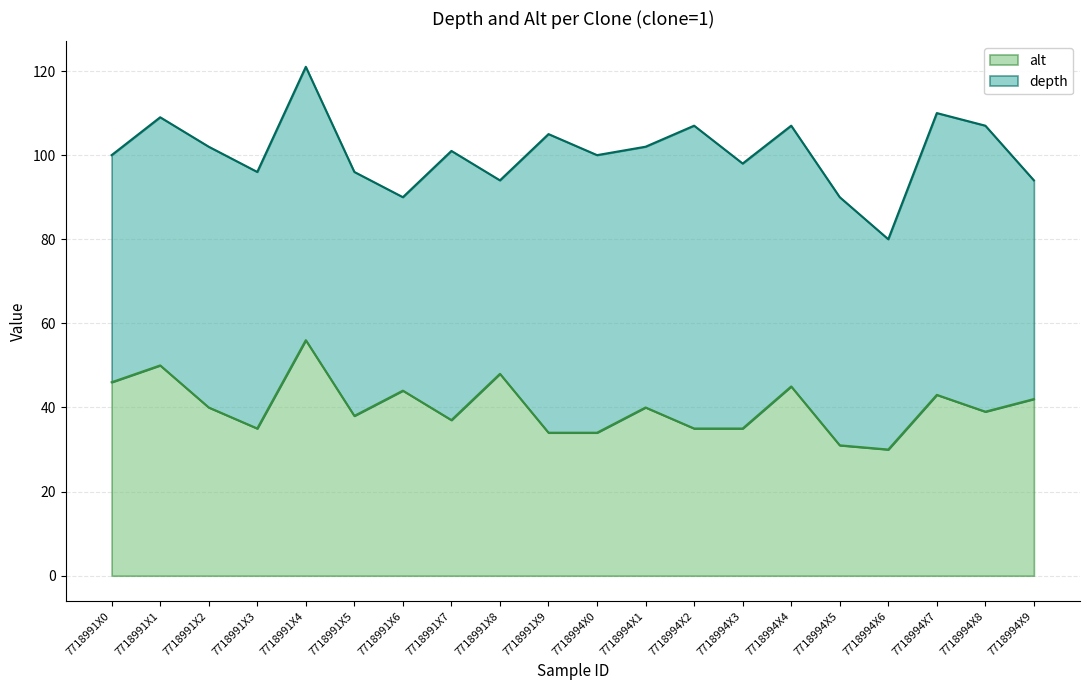

Reading left to right, list all the values displayed in this chart.

depth: 100	109	102	96	121	96	90	101	94	105	100	102	107	98	107	90	80	110	107	94
alt: 46	50	40	35	56	38	44	37	48	34	34	40	35	35	45	31	30	43	39	42